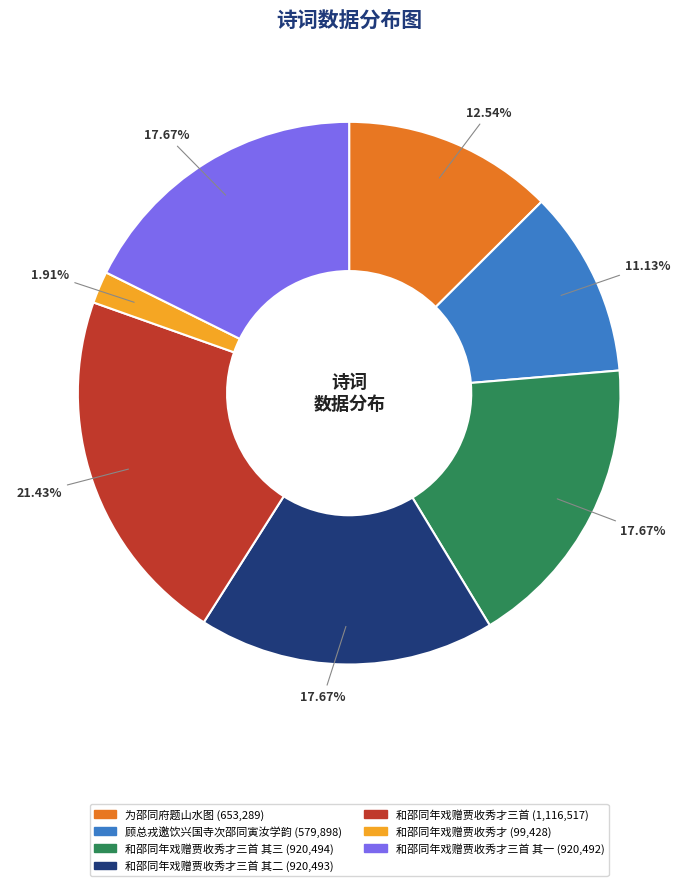

Is there any slice that represents more than half of the pie?

No